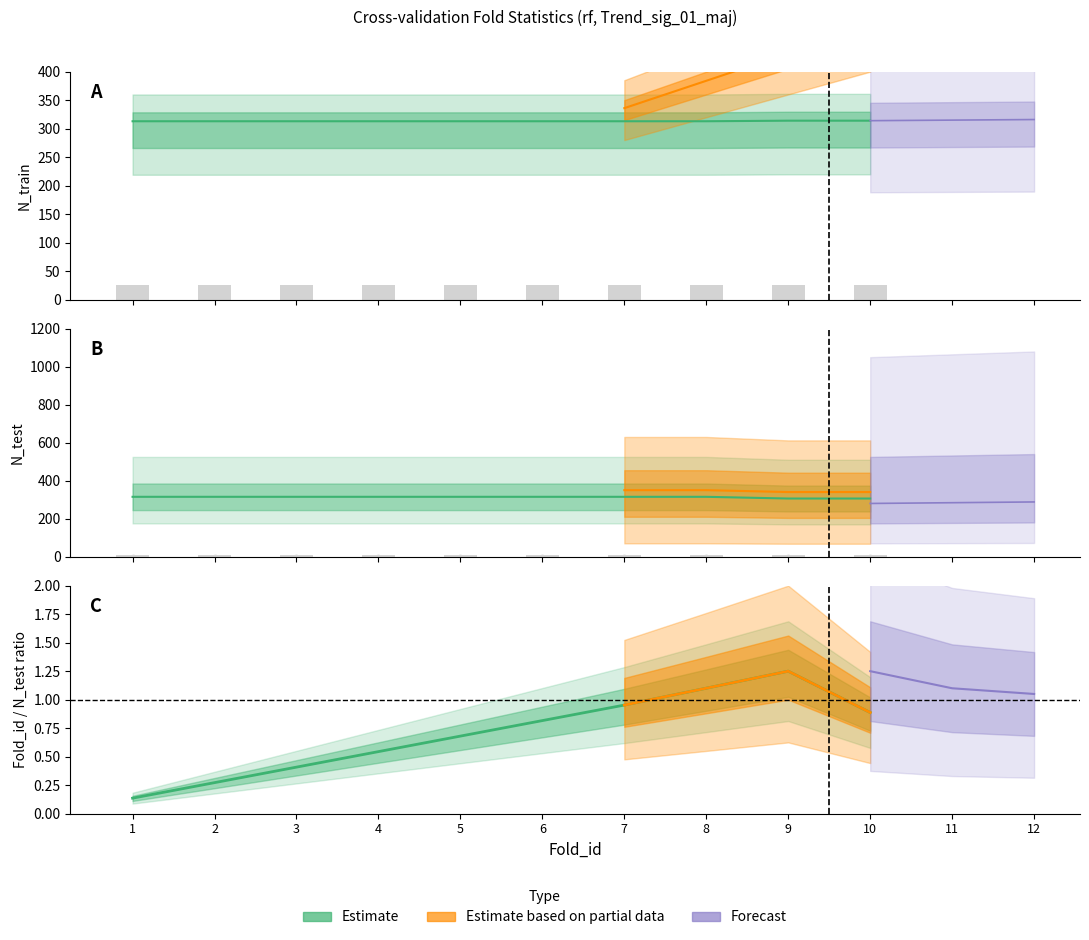

Which series has the largest Y range (max minus min)?

N_test